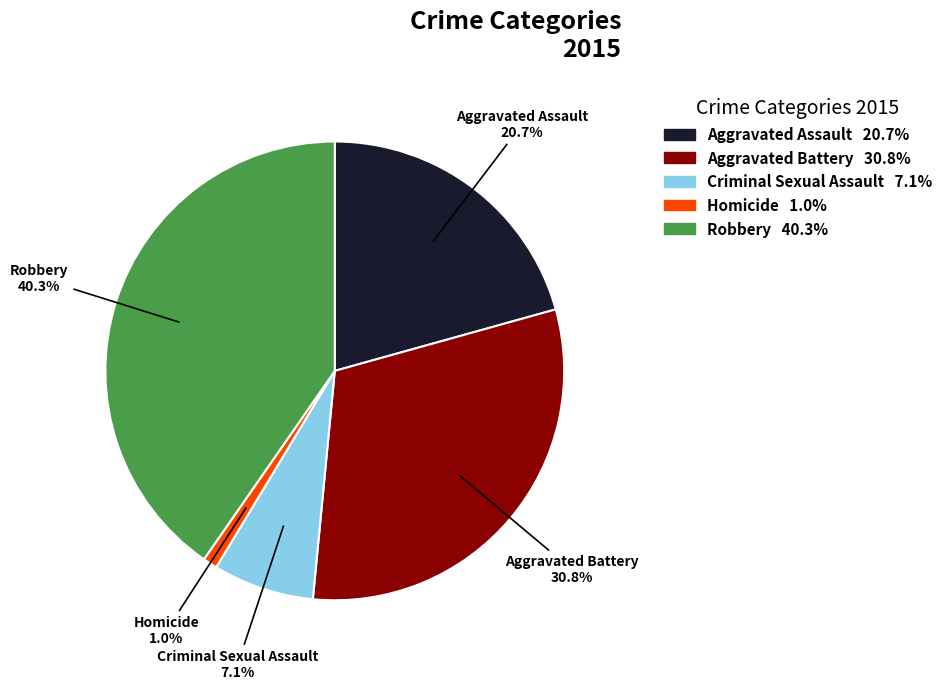

To the nearest percent, what percentage of the pie is Homicide?

1%